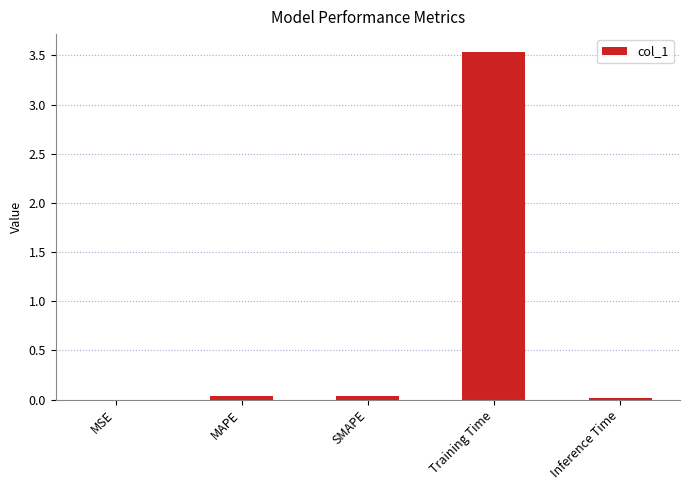

Which category has the highest value across all series?

Training Time